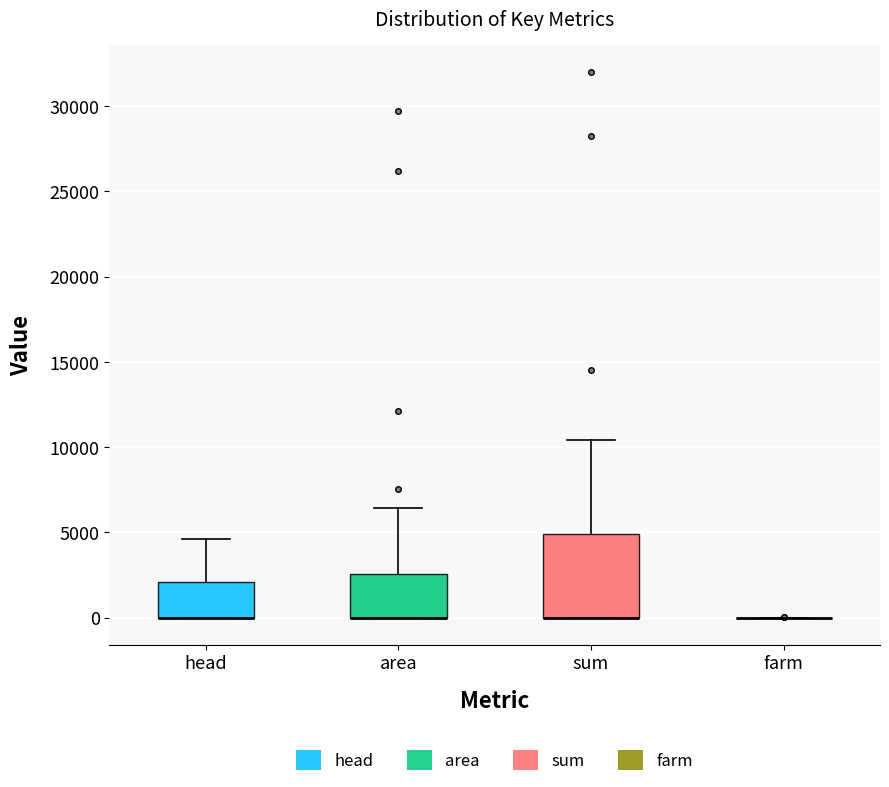

Where is the lower edge of the box for sum on the y-axis? The values are not printed on the chart, so give them approximately, as read against the axis.

0